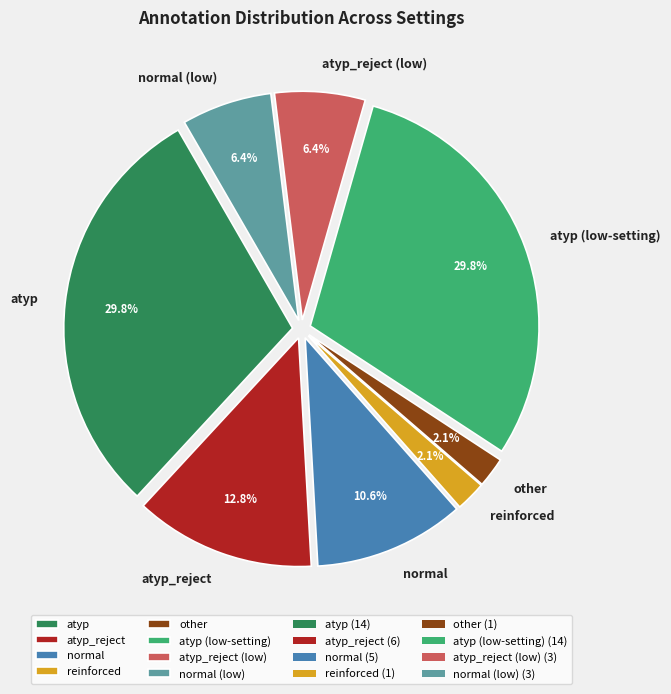

Does atyp (low-setting) represent more than half of the total?

No